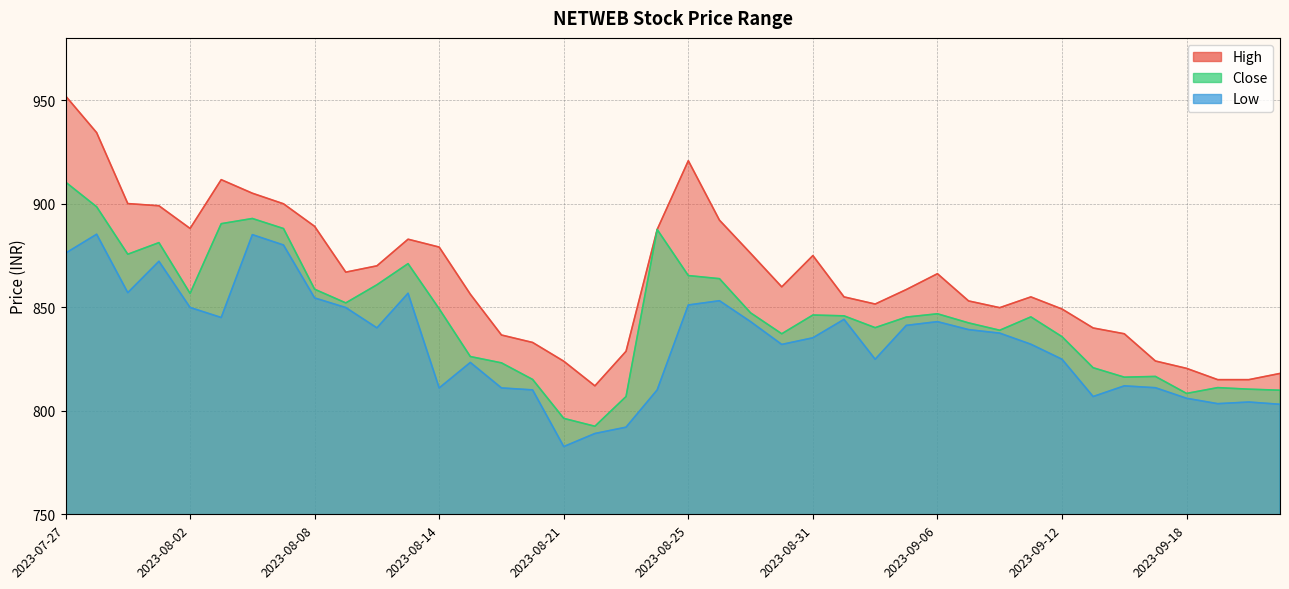

What is the value of the Close point at the 18th from the left?

792.5